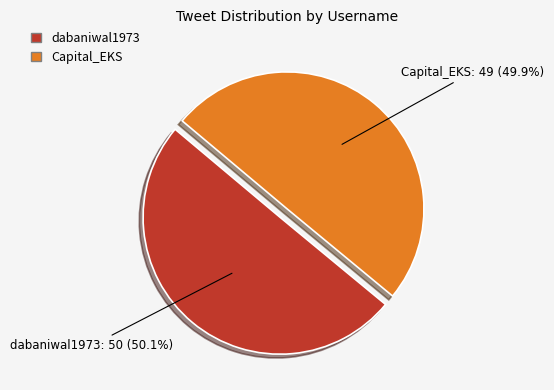

Approximately how many times larger is the value at Capital_EKS compared to dabaniwal1973?

1.0